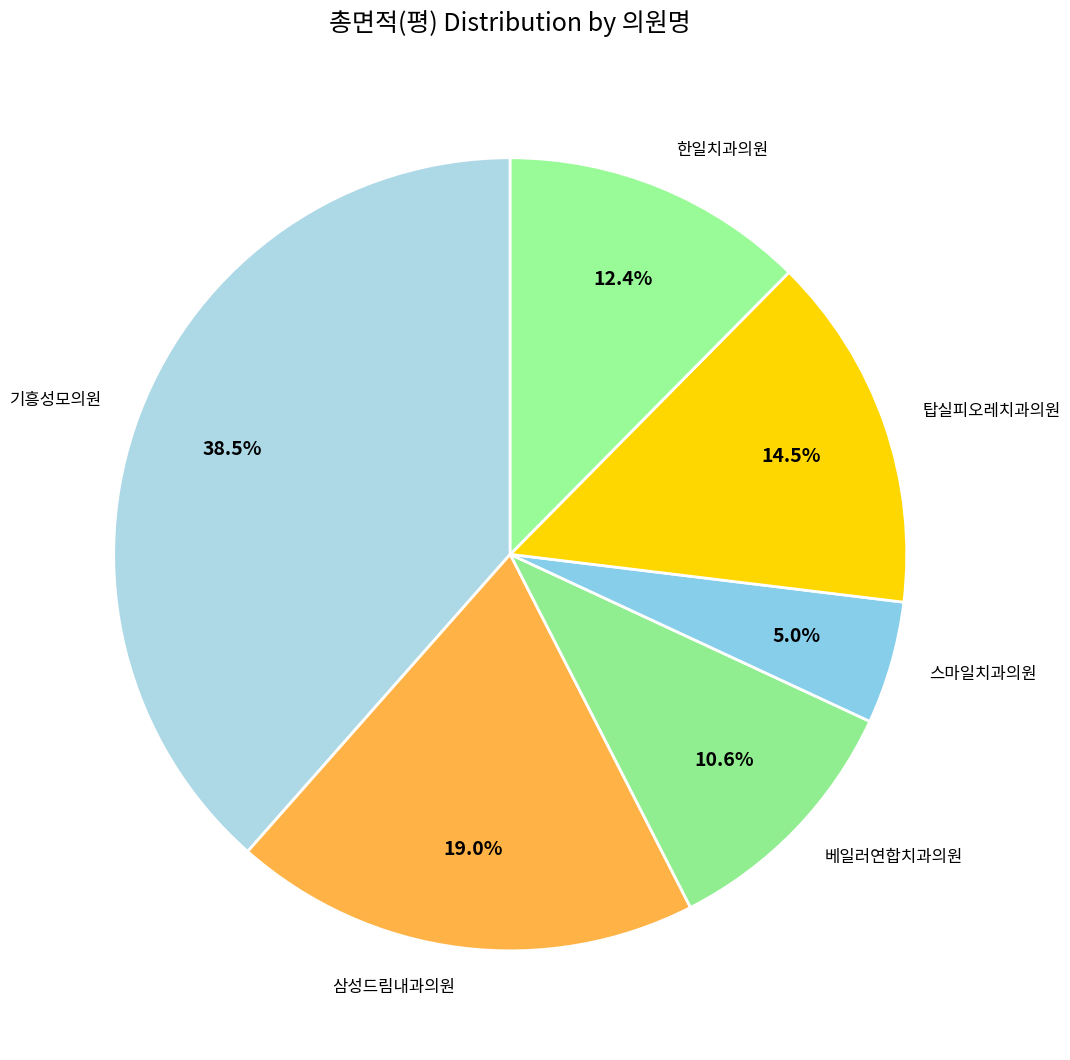

To the nearest percent, what is the average slice percentage?

17%